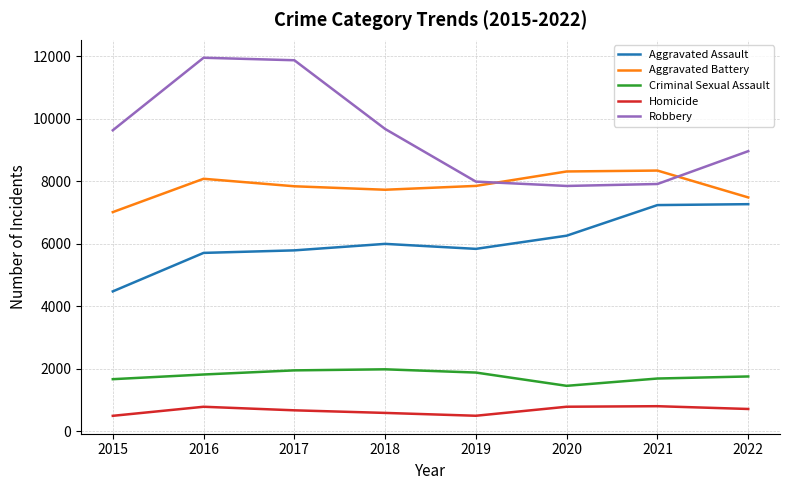

Is it true that Aggravated Battery equals 7018 at 2015?

True